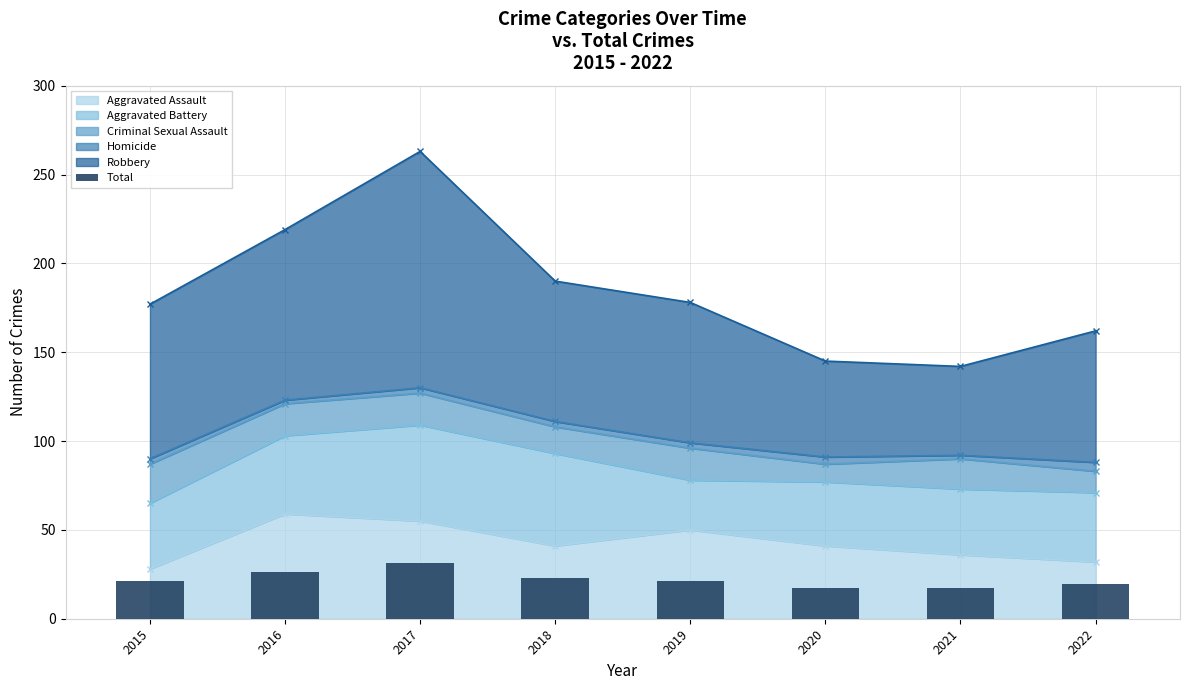

What is the change in value from 2015 to 2017?

+10.3